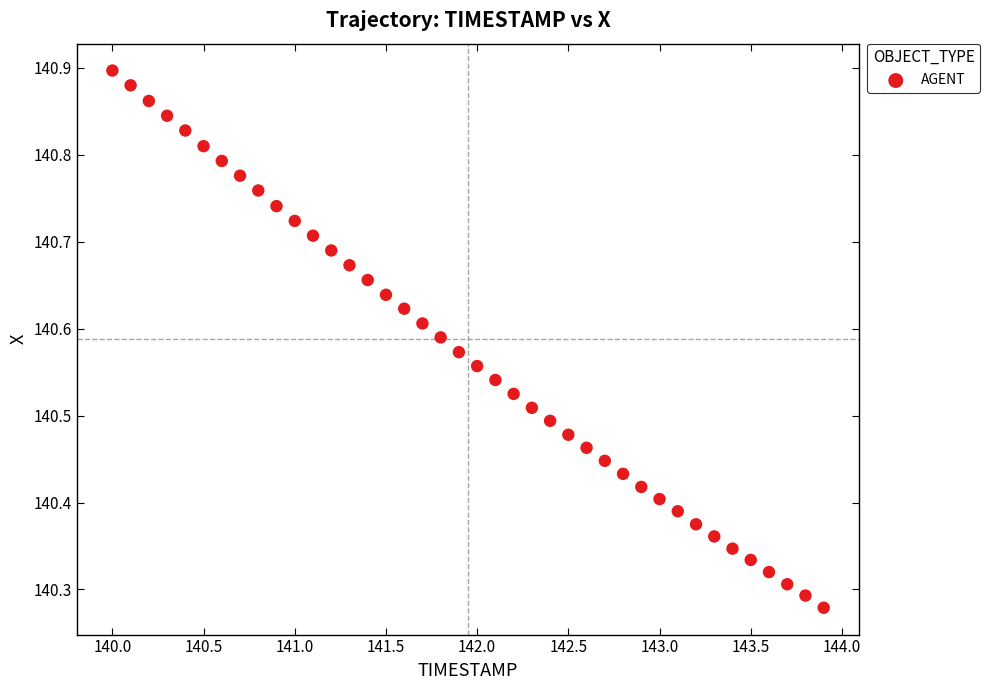

What is the range of Y values (max minus min)?

0.6